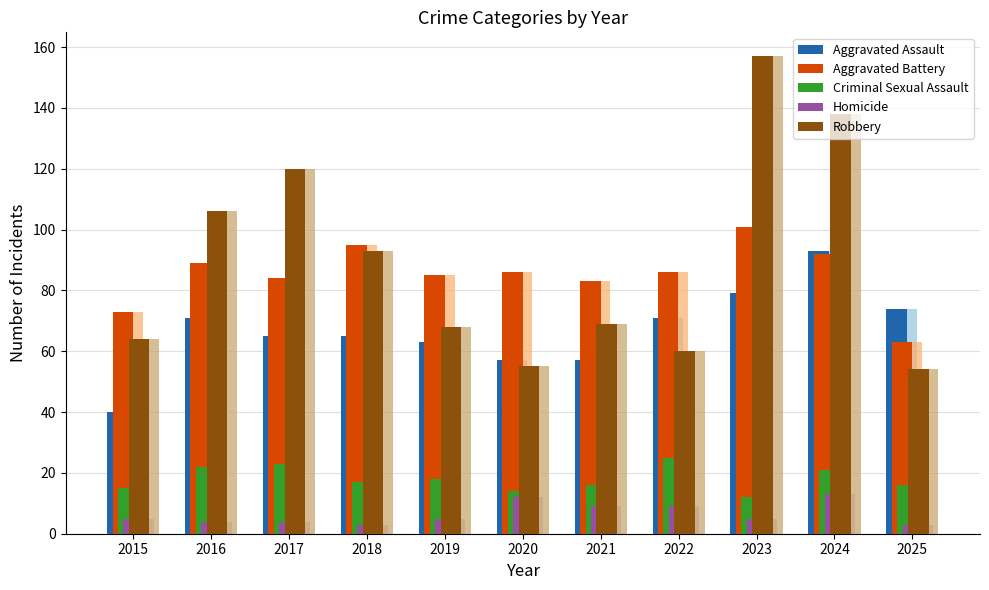

Reading left to right, what are all the values shown in this chart?

Aggravated Assault: 40	71	65	65	63	57	57	71	79	93	74
Aggravated Battery: 73	89	84	95	85	86	83	86	101	92	63
Criminal Sexual Assault: 15	22	23	17	18	14	16	25	12	21	16
Homicide: 5	4	4	3	5	12	9	9	5	13	3
Robbery: 64	106	120	93	68	55	69	60	157	138	54